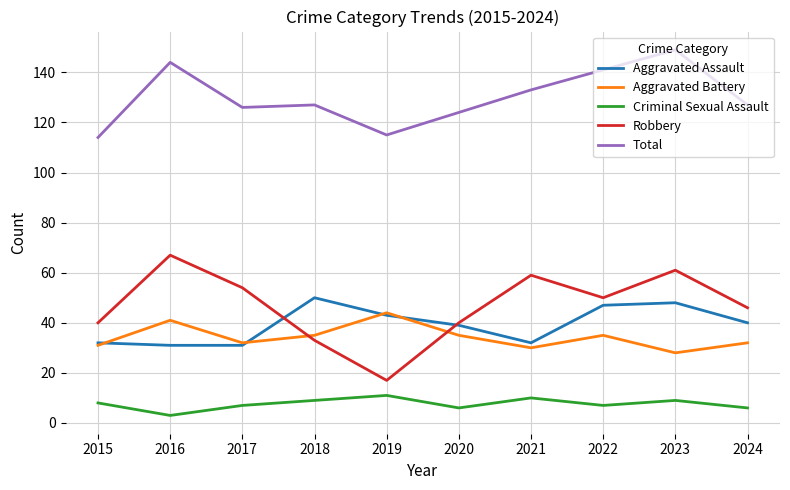

Which series has the largest range (max minus min)?

Robbery